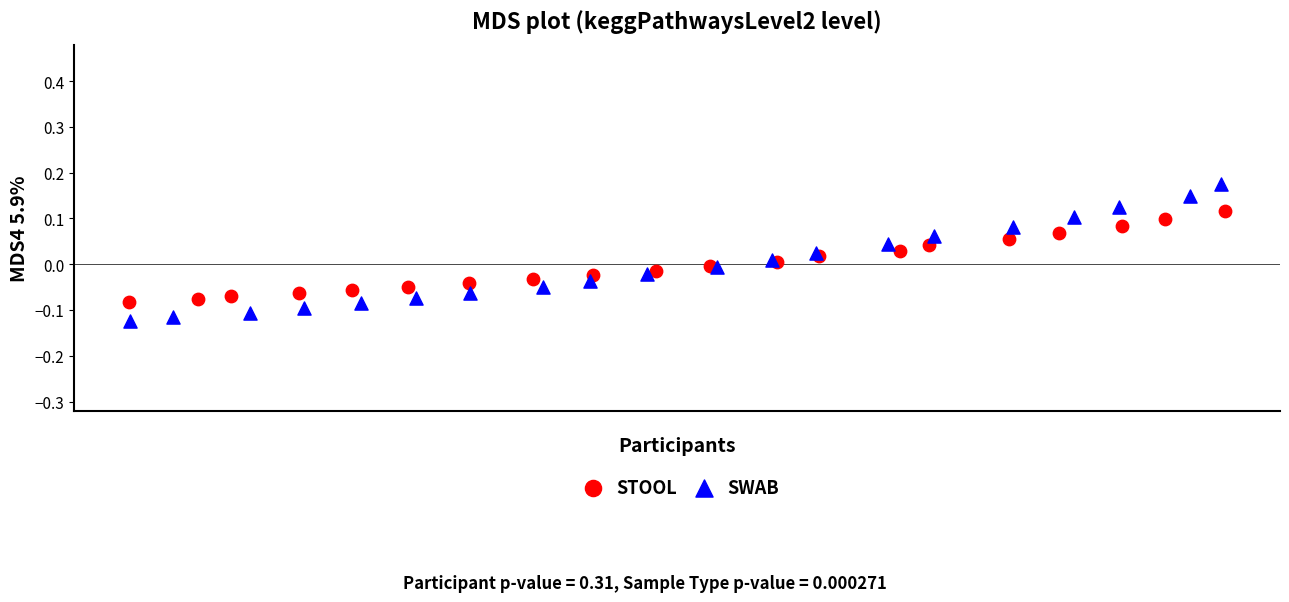

Which series contains the highest Y value?

SWAB